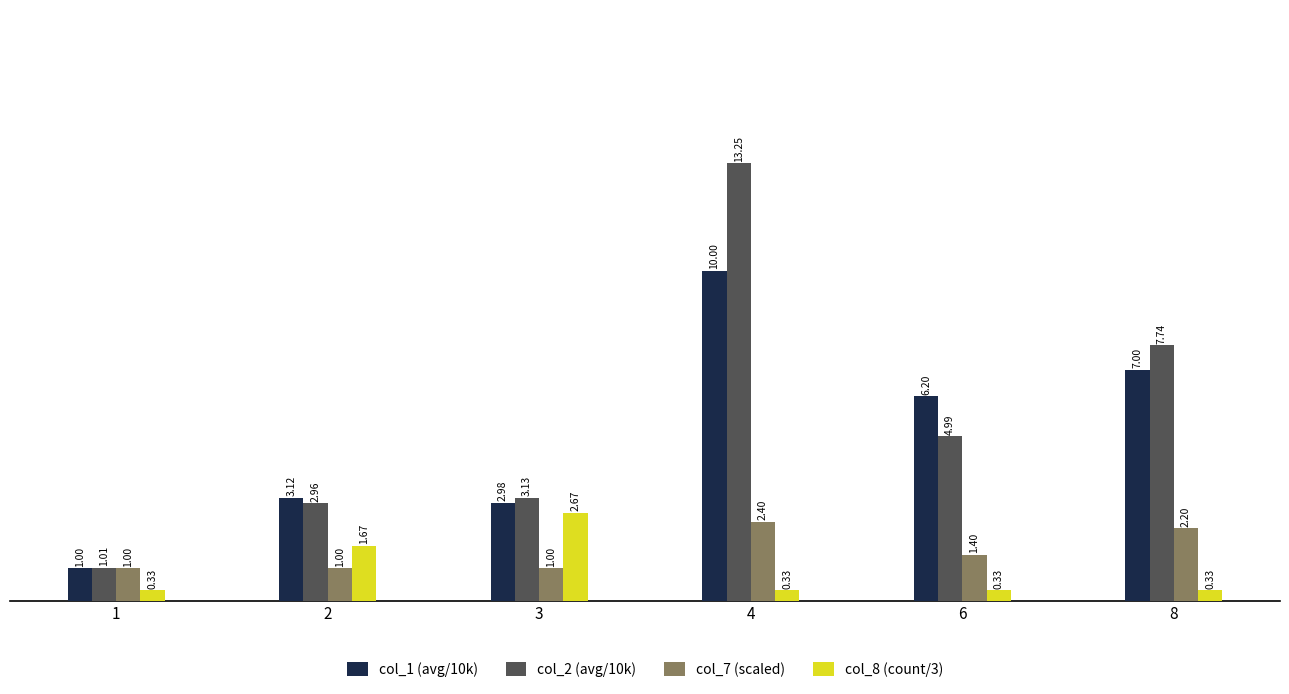

What is the sum of all col_2 (avg/10k) values?

33.1